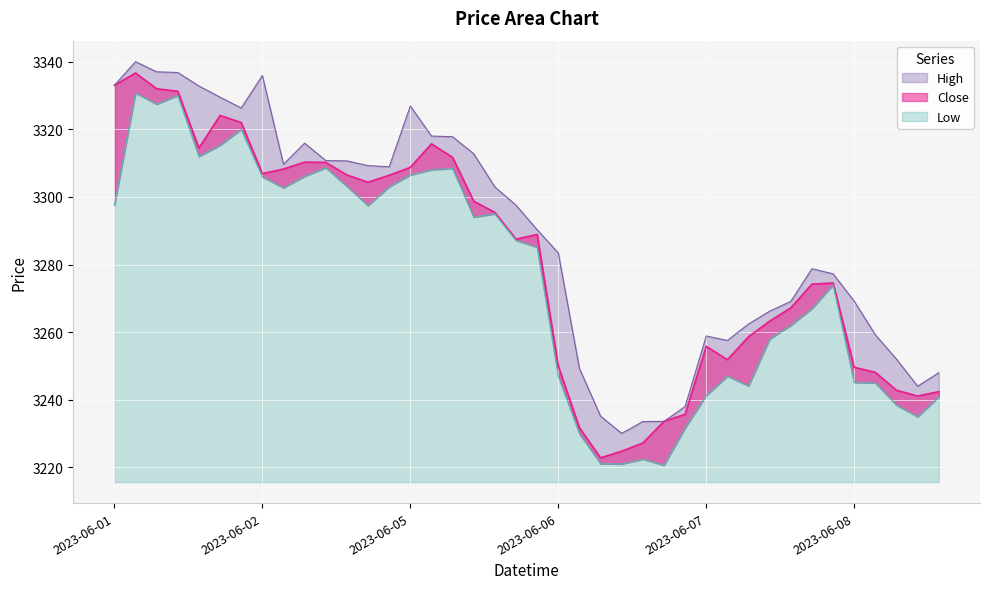

Which series changed the most between 2023-06-02 10:15 and 2023-06-07 10:15?

Close